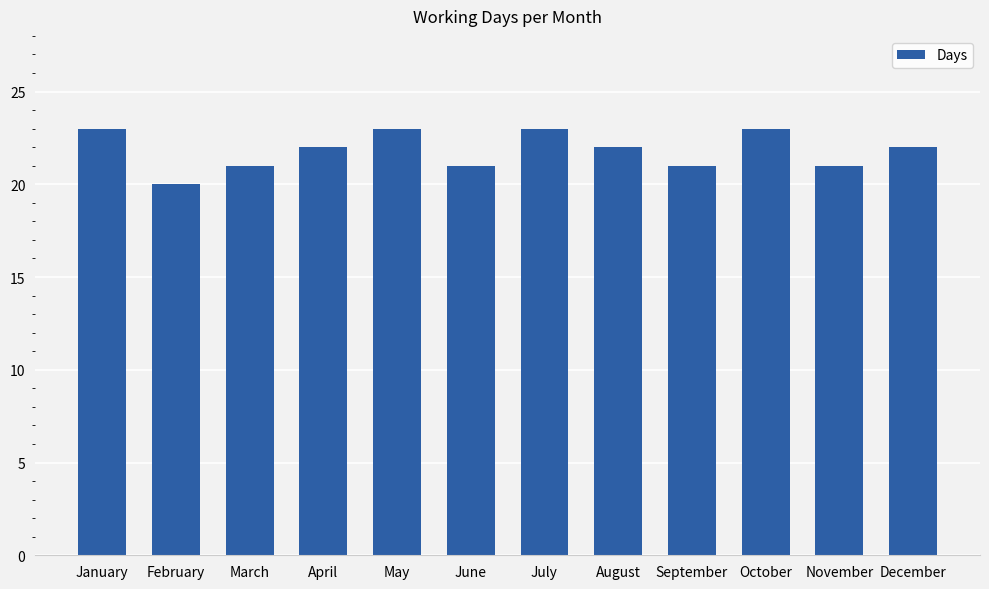

Reading right to left, transcribe all the data shown in this chart.

22	21	23	21	22	23	21	23	22	21	20	23